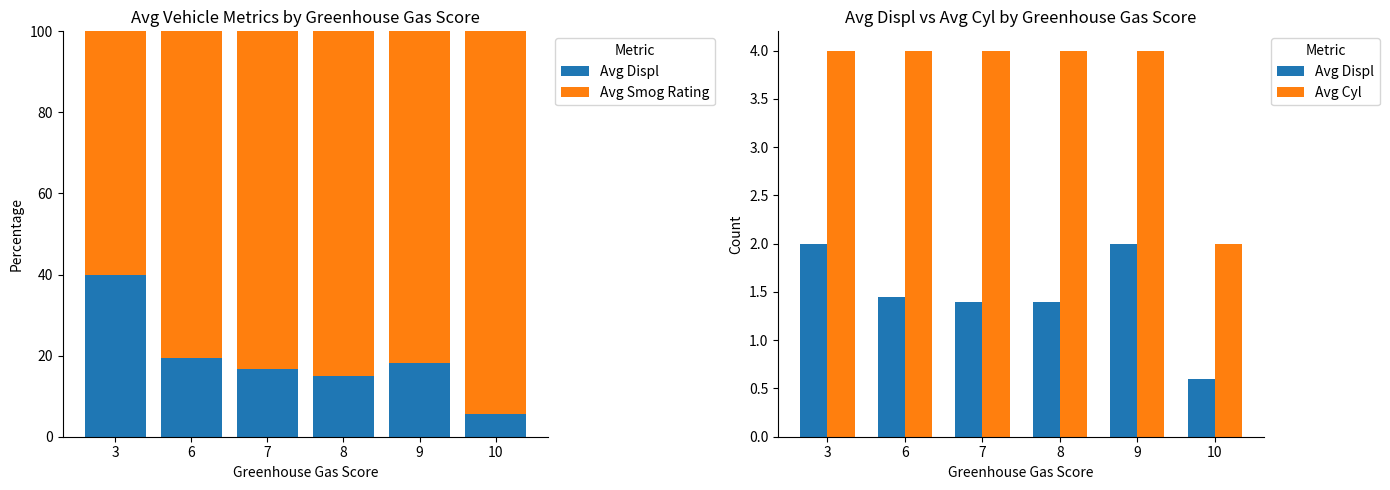

Reading left to right, transcribe all the data shown in this chart.

Avg Displ: 2.0	1.4	1.4	1.4	2.0	0.6
Avg Smog Rating: 60.0	80.5	83.3	85.1	81.8	94.3
Avg Cyl: 4.0	4.0	4.0	4.0	4.0	2.0